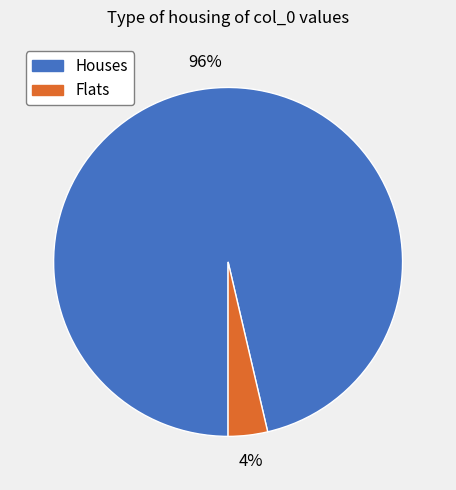

The Flats slice represents 4% of the pie. True or false?

True